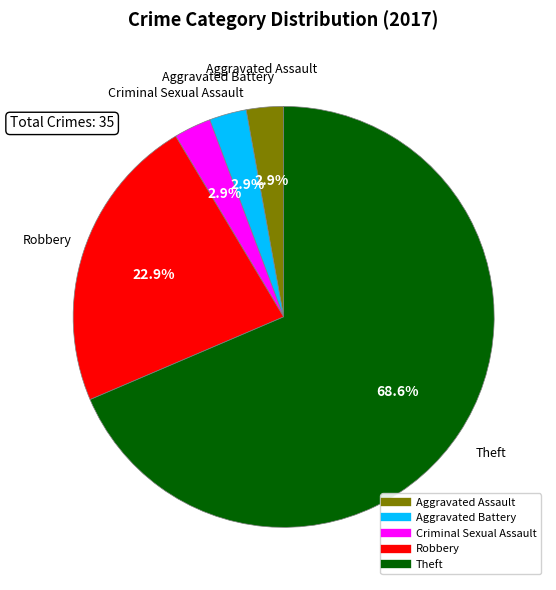

Does any single category account for the majority?

Yes